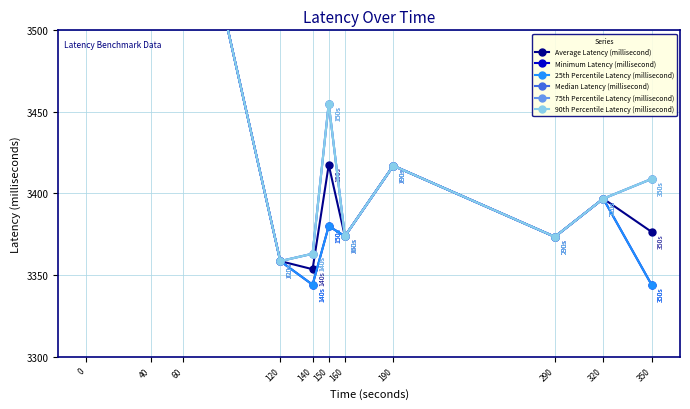

True or false: 75th Percentile Latency (millisecond) and 90th Percentile Latency (millisecond) intersect in this chart.

False